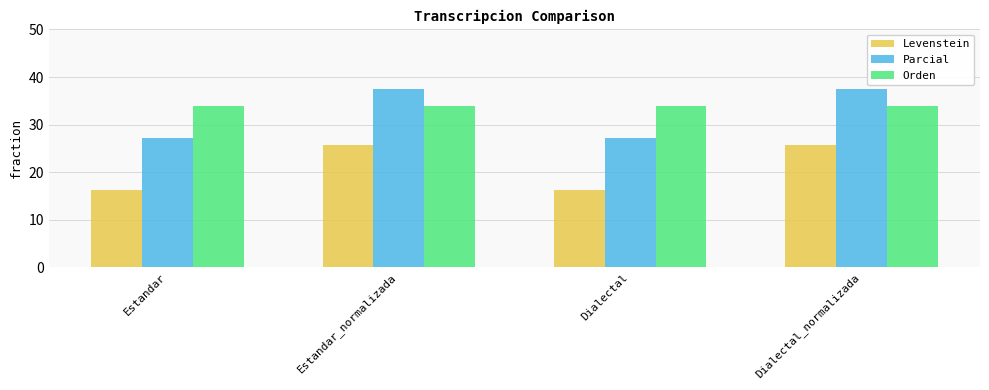

What is the highest value of the Levenstein series?

25.7